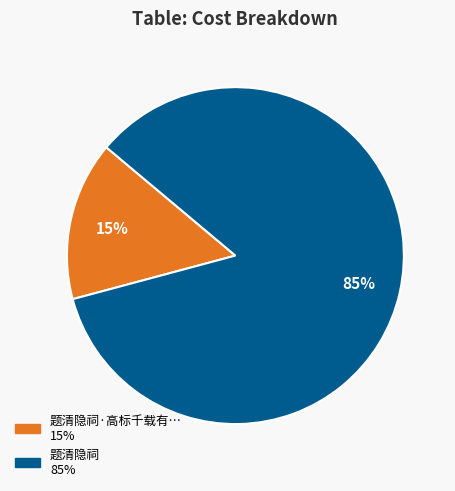

To the nearest percent, what is the average slice percentage?

50%